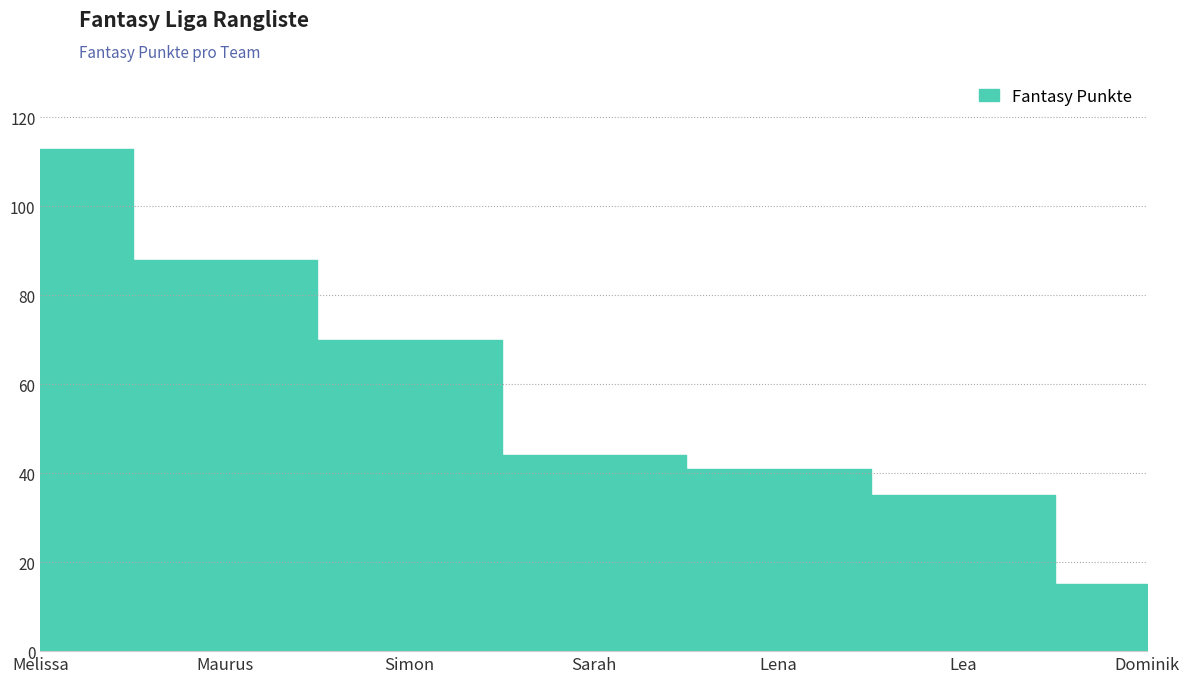

What is the difference between the maximum and second lowest values?

78